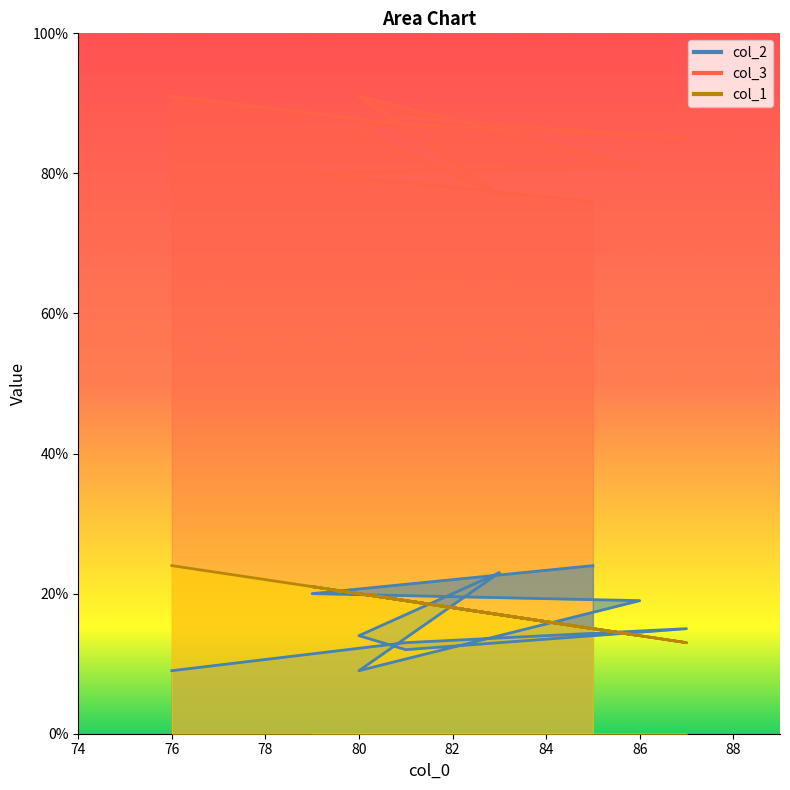

What is the minimum value for col_2?

9